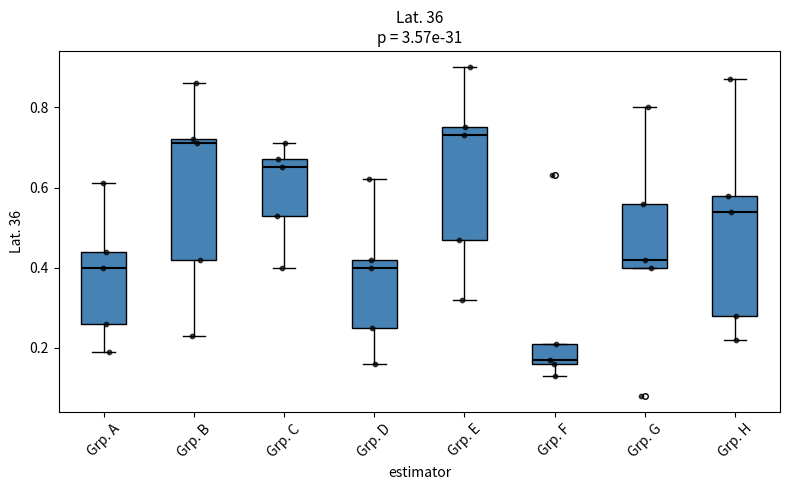

Where does the lower whisker of the box for Grp. F end on the y-axis? The values are not printed on the chart, so give them approximately, as read against the axis.

0.14